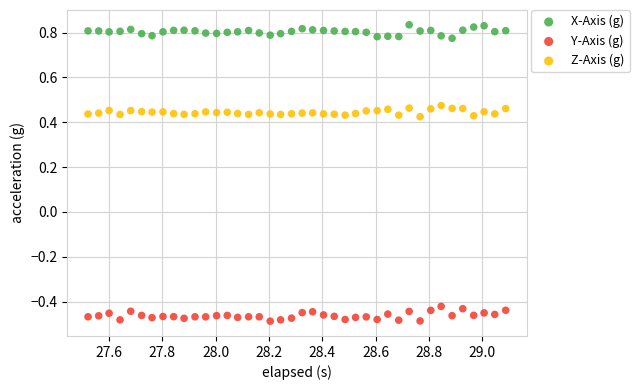

Which series contains the lowest Y value?

Y-Axis (g)